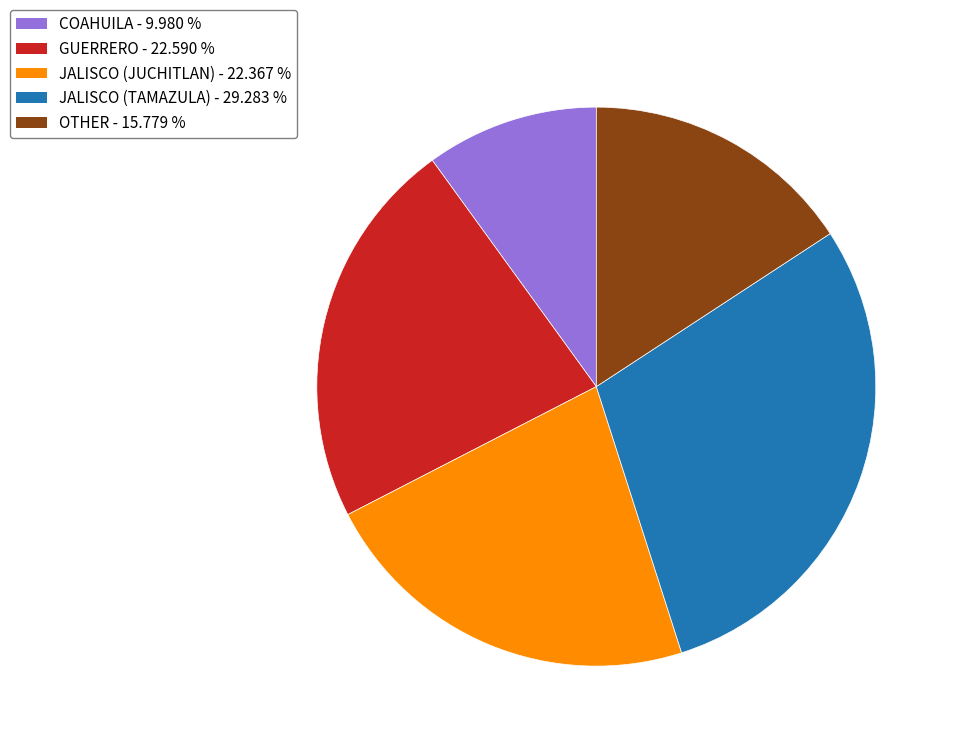

Is there a majority slice in this chart?

No